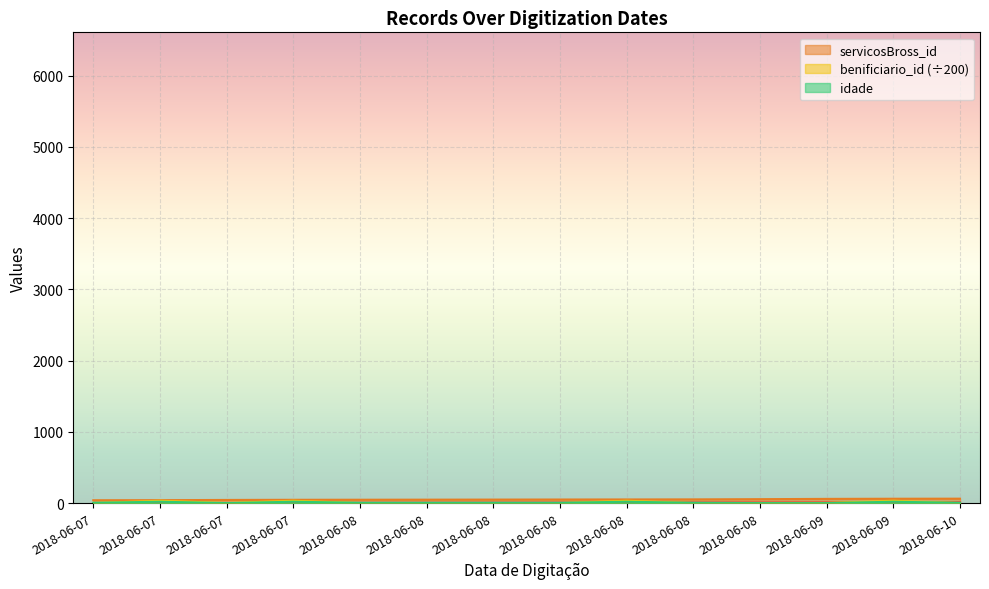

How many intersections are there between idade and benificiario_id?

6